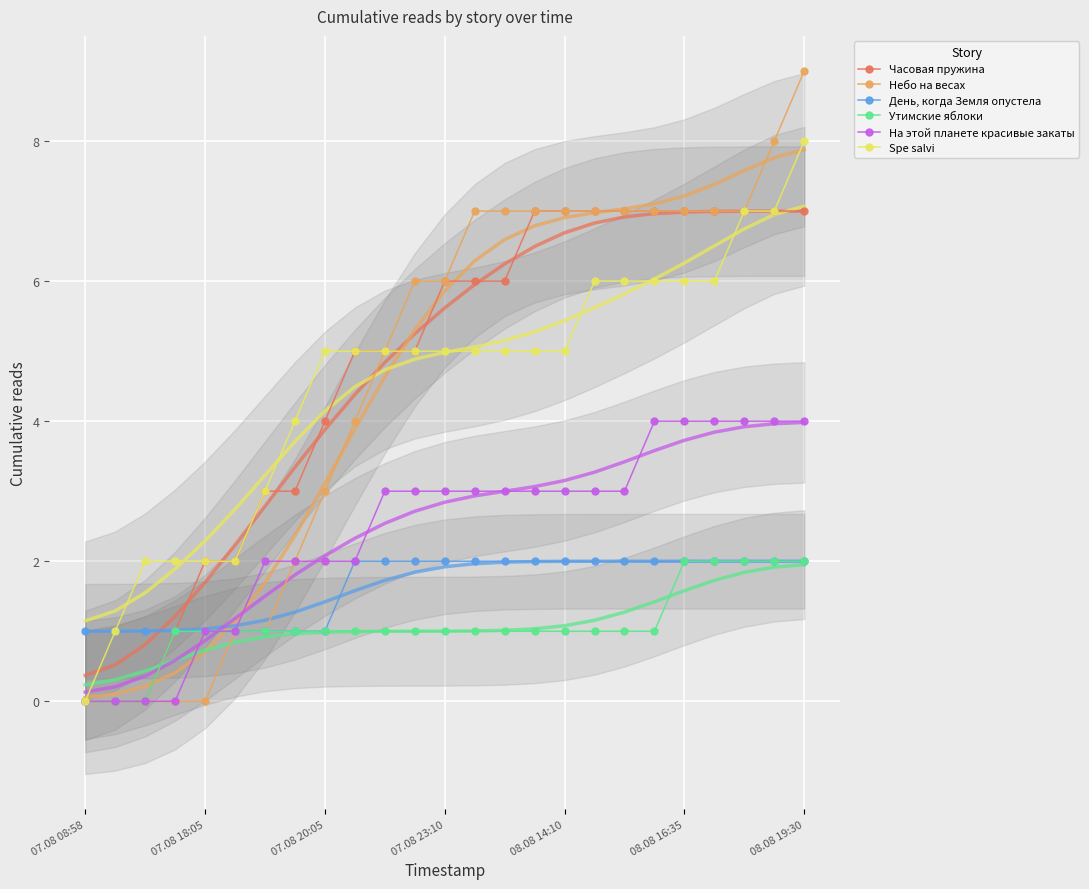

Is it true that День, когда Земля опустела equals 1 at 07.08 08:58?

True